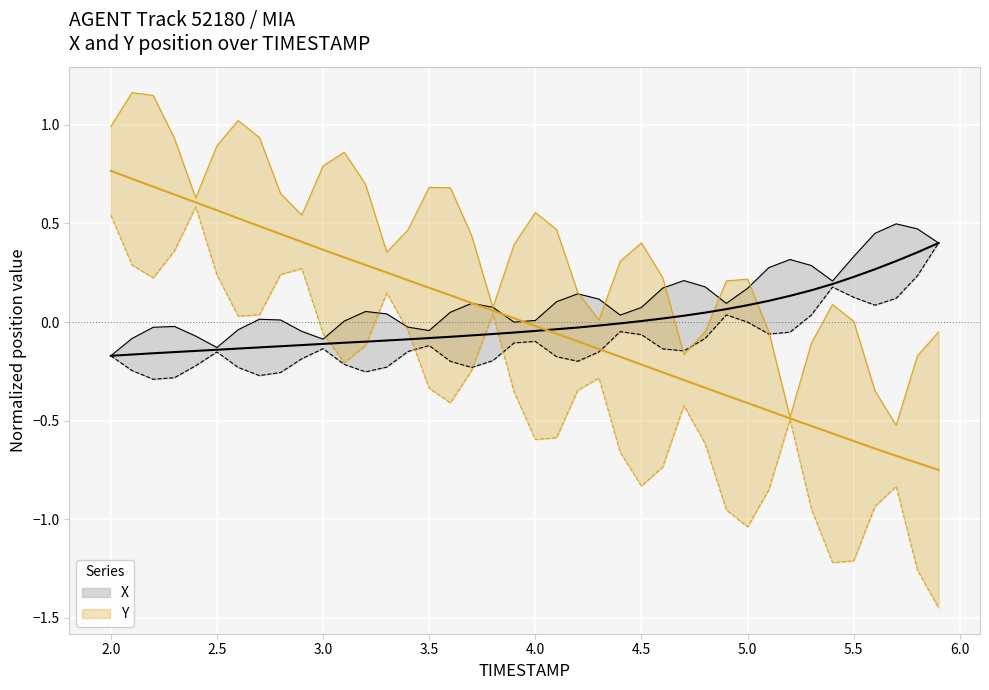

True or false: X center has more than 0 interior local peaks.

False